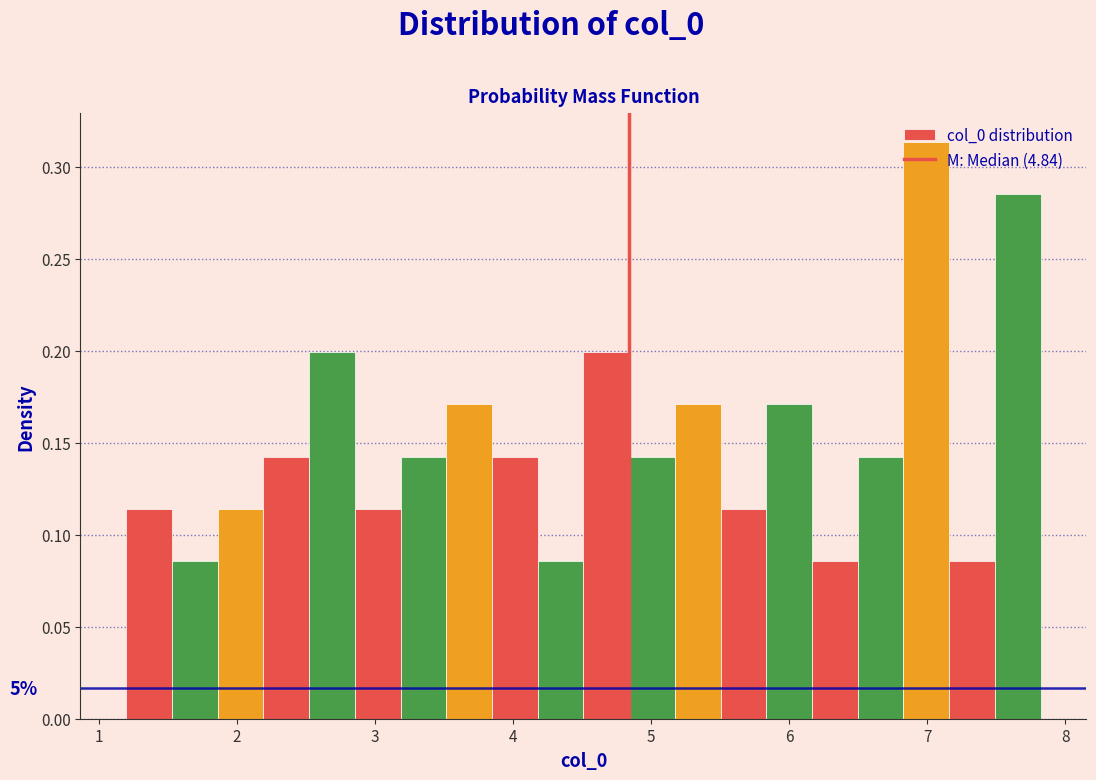

Around what value on the x-axis is the tallest bar? Give the approximate position of its centre, as read against the axis.

7.0